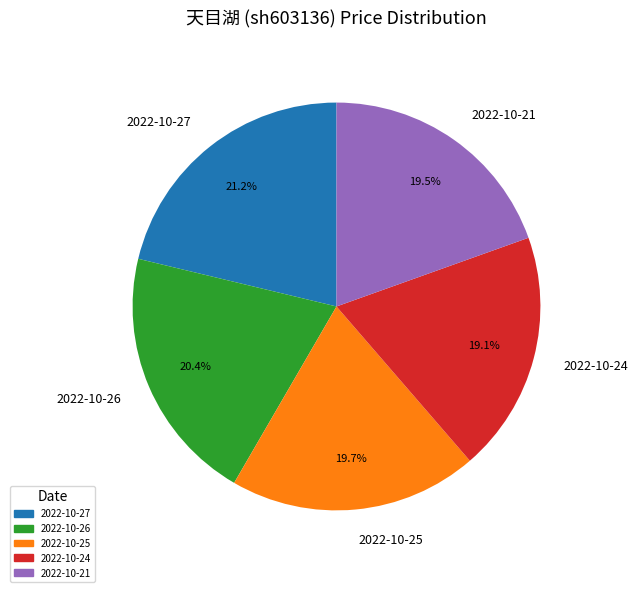

What is the total percentage of 2022-10-26 and 2022-10-21?

39.9%